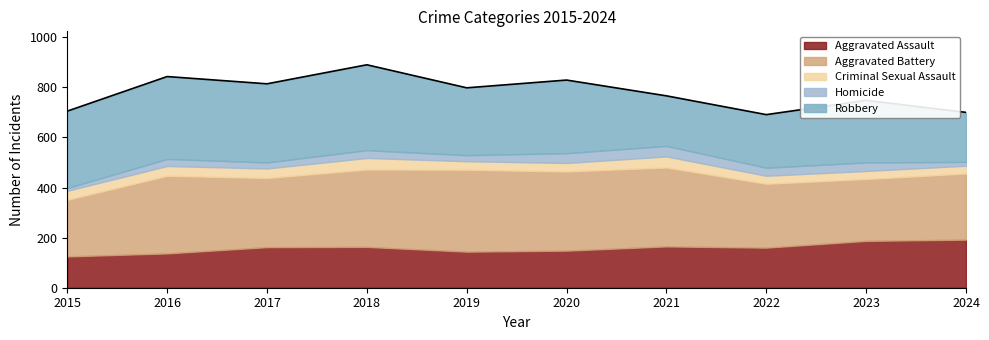

Between 2016 and 2018, which is larger?

2018